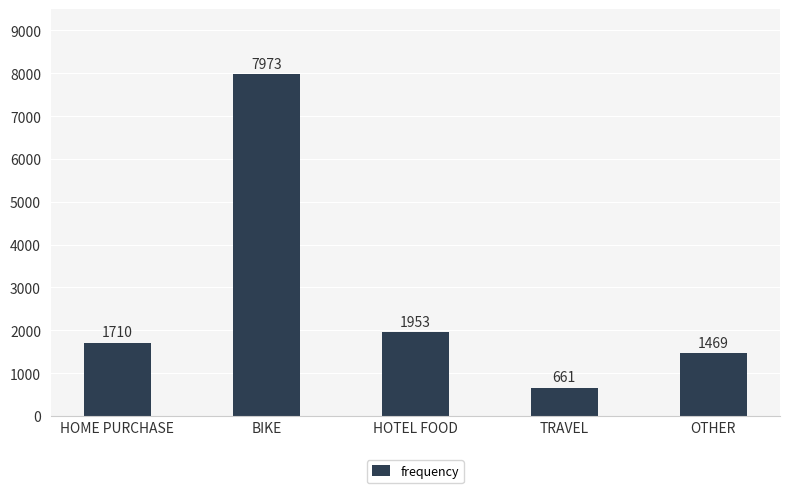

What is the difference between the values at HOME PURCHASE and BIKE?

6263